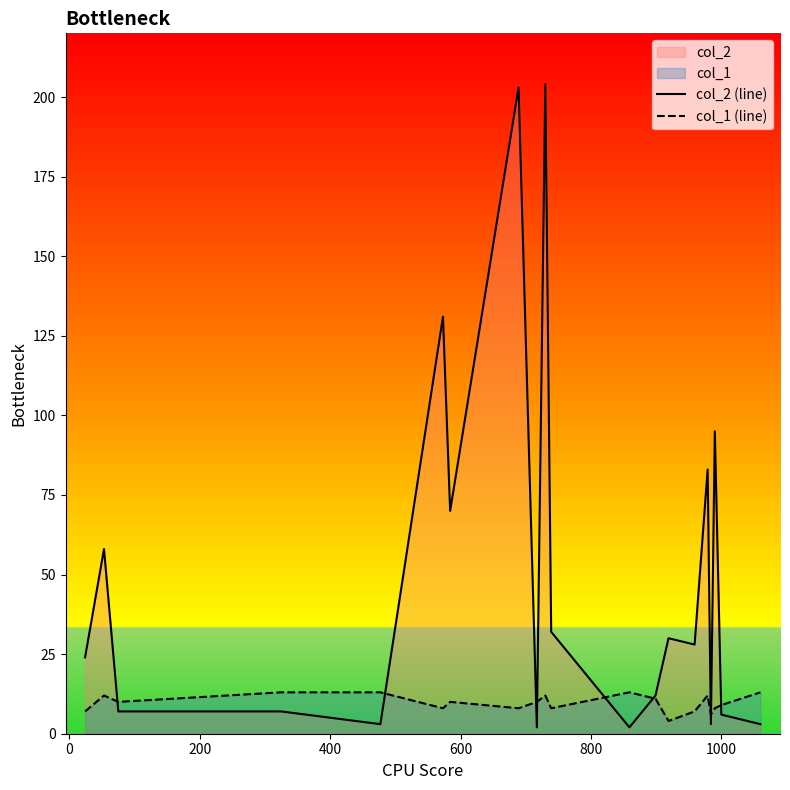

Does the chart have visible grid lines?

No